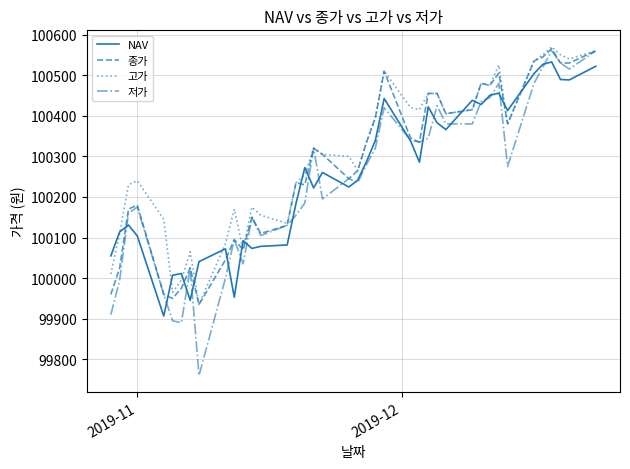

What is the minimum value shown in the chart?

99760.0